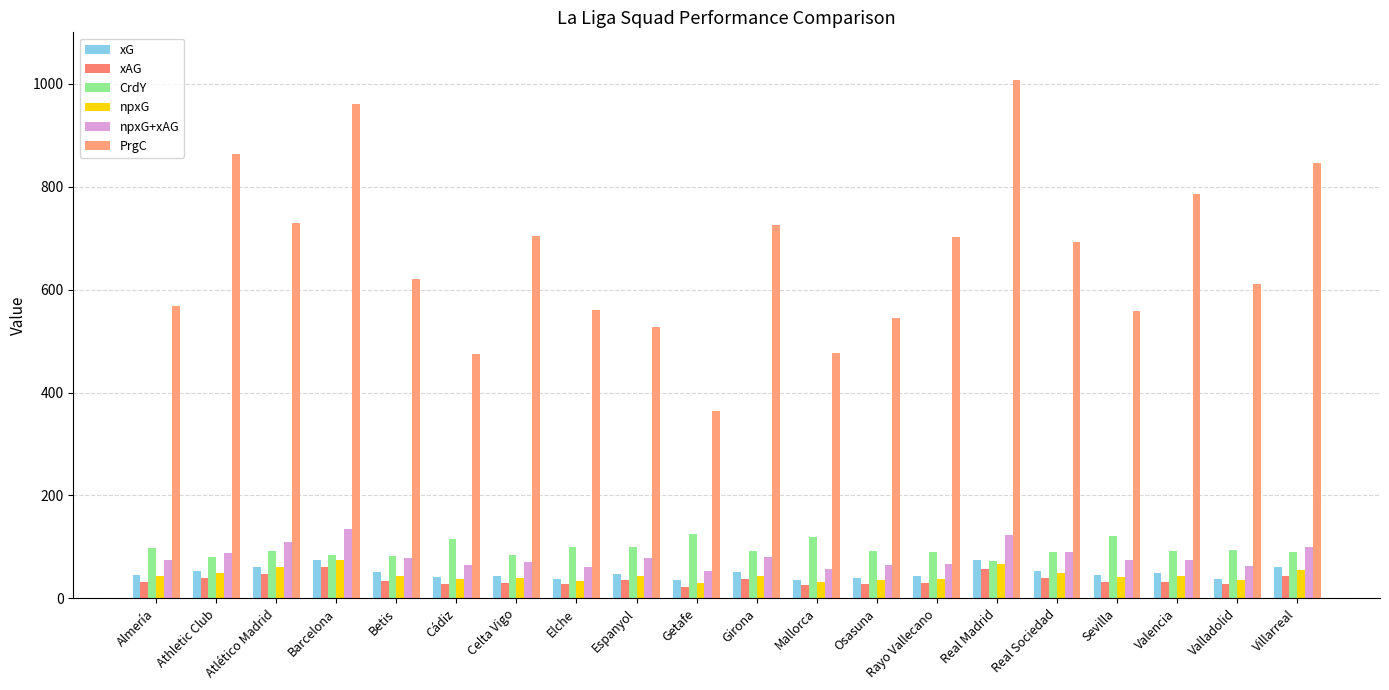

What is the maximum value for xG?

75.5